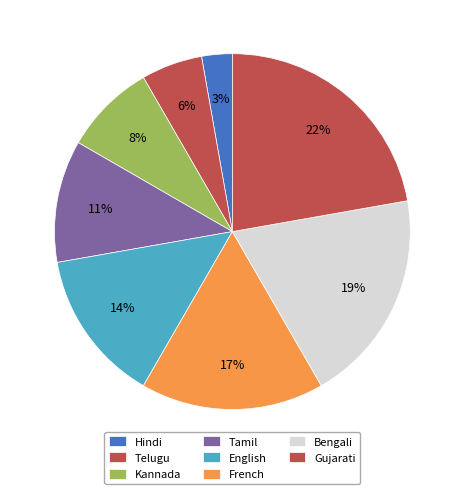

Count the number of slices in the pie.

8